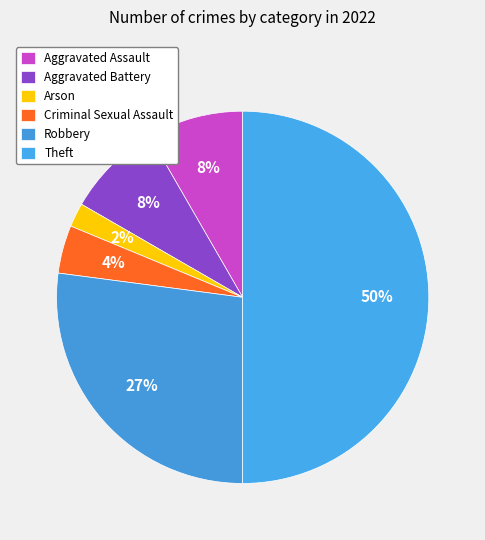

How many segments does this pie chart have?

6